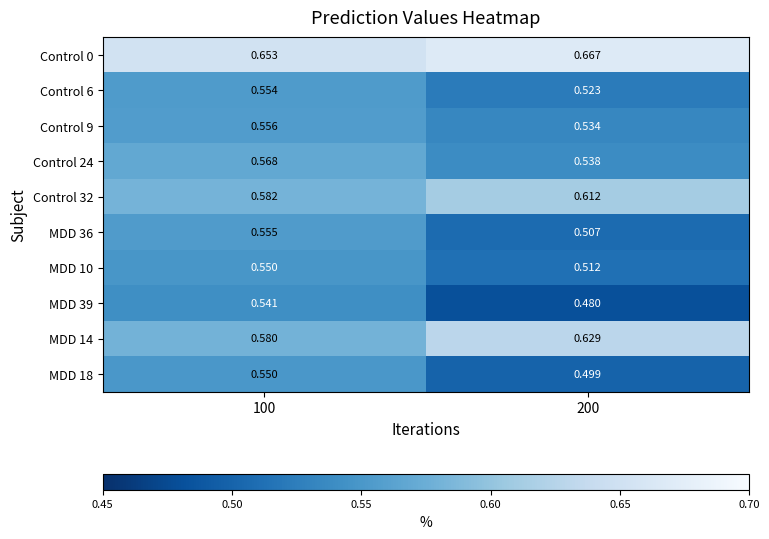

At which category does the chart reach its minimum across all series?

200